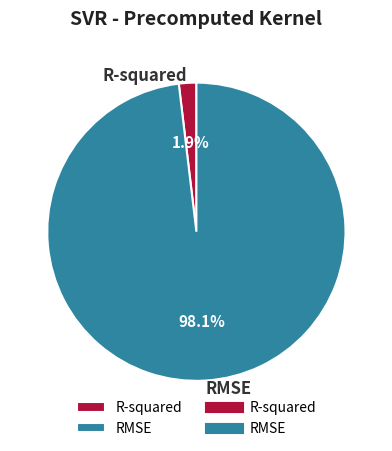

Is it true that R-squared is 2% of the pie?

True